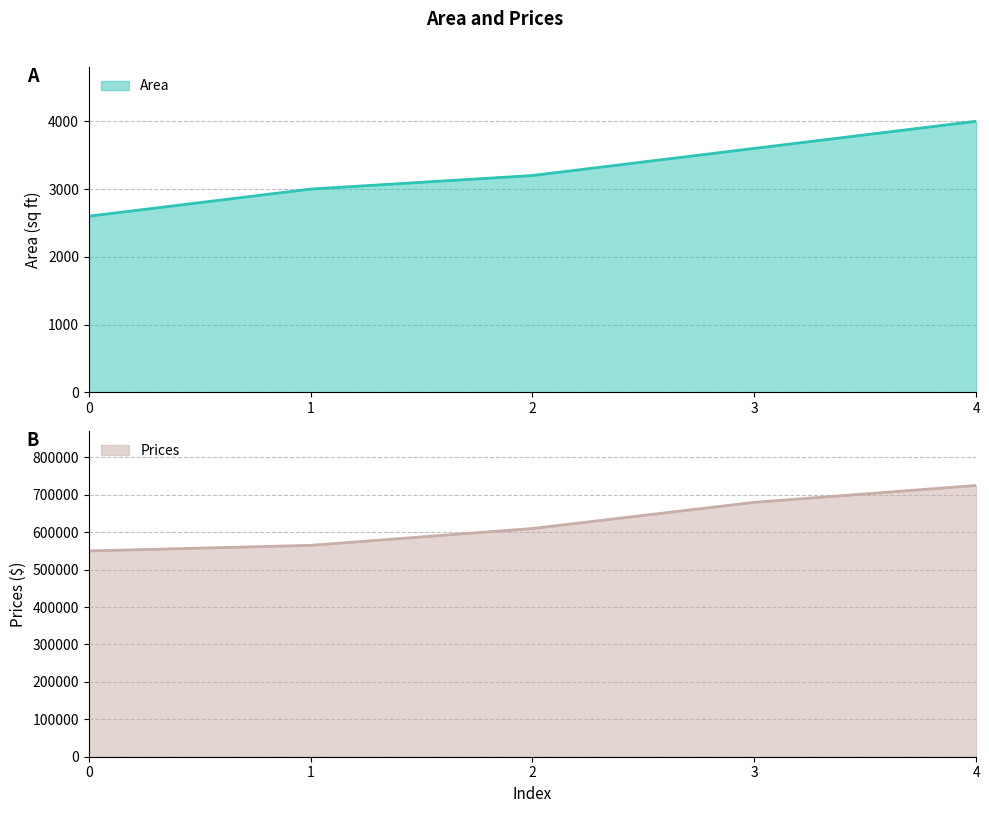

At which label does Area first exceed 3200?

3